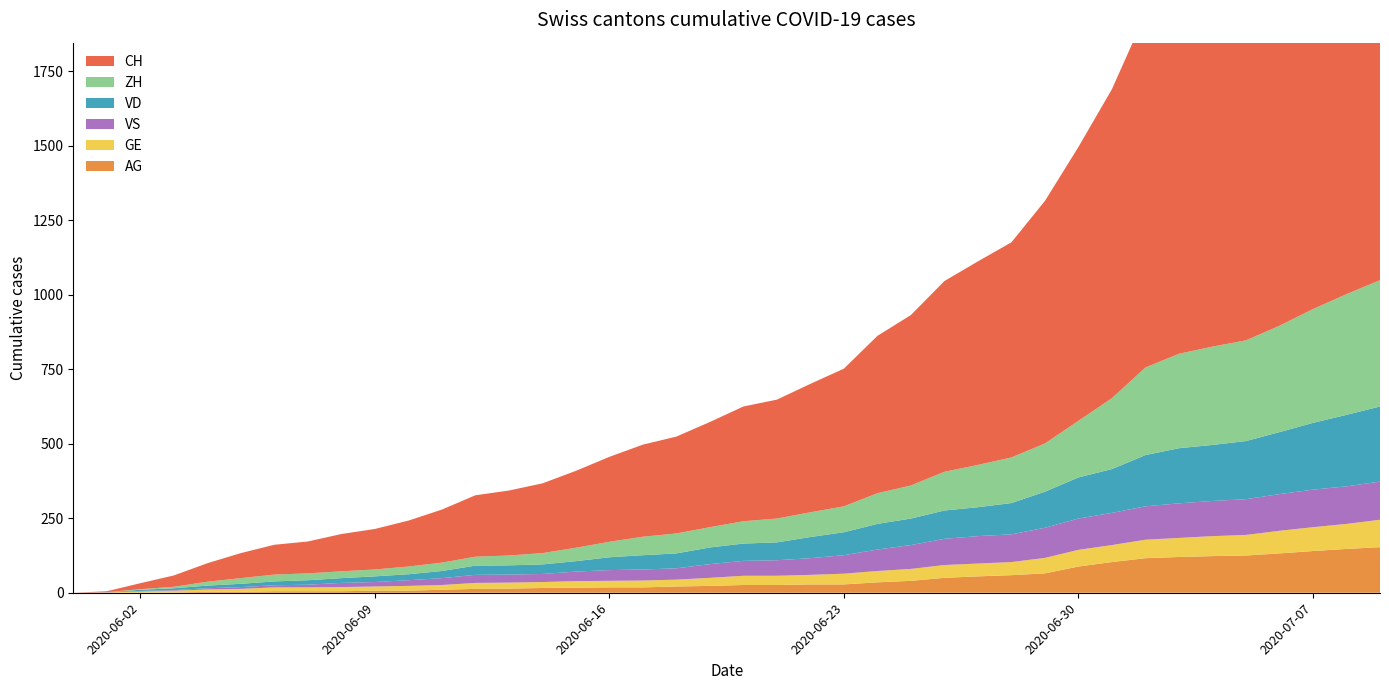

Reading left to right, list all the values displayed in this chart.

CH: 0	3	20	38	62	84	100	107	125	136	154	178	206	218	234	258	285	309	325	353	385	399	431	462	528	572	640	683	722	814	919	1037	1186	1285	1335	1388	1469	1568	1669	1758
ZH: 0	0	2	5	13	19	23	23	23	23	26	28	30	33	38	45	52	62	67	68	75	80	83	87	103	111	130	142	153	162	190	238	294	317	330	338	357	382	405	424
VD: 0	0	4	6	9	11	13	15	16	19	20	24	31	31	32	35	43	48	50	56	58	60	71	77	86	89	95	97	105	121	138	147	172	185	188	195	208	224	240	252
GE: 0	1	4	6	8	10	13	13	14	14	16	16	20	20	20	22	22	23	23	27	31	31	32	36	38	40	43	43	44	52	56	57	62	64	67	69	76	80	84	92
VS: 0	1	2	2	4	6	7	9	14	15	19	23	27	27	27	32	36	37	38	46	50	52	56	62	72	80	88	92	93	101	105	108	112	116	118	120	123	126	126	128
AG: 0	0	0	1	3	3	5	5	5	7	7	10	13	14	16	17	18	18	21	23	26	26	28	28	35	40	50	55	59	65	88	103	116	120	123	125	132	140	147	153